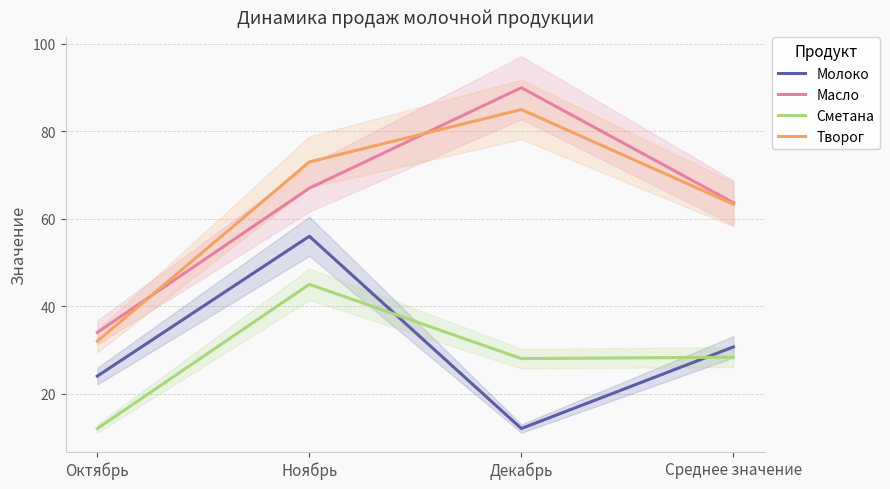

What is the sum of the Молоко values at Декабрь and Октябрь?

36.0